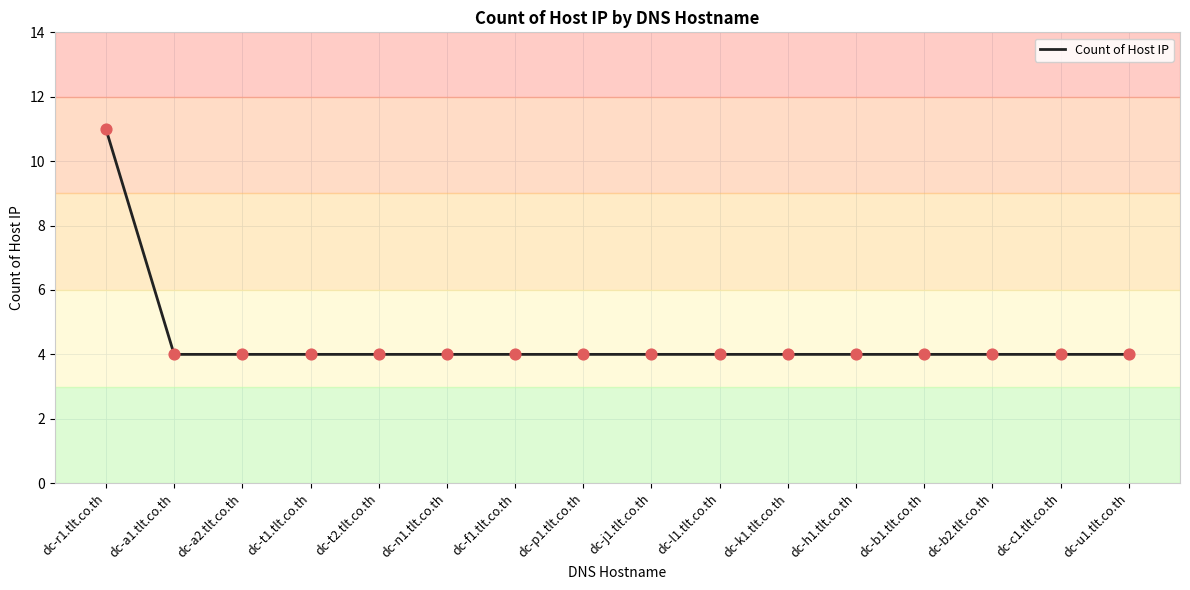

Approximately how many times larger is the value at dc-a2.tlt.co.th compared to dc-h1.tlt.co.th?

1.0